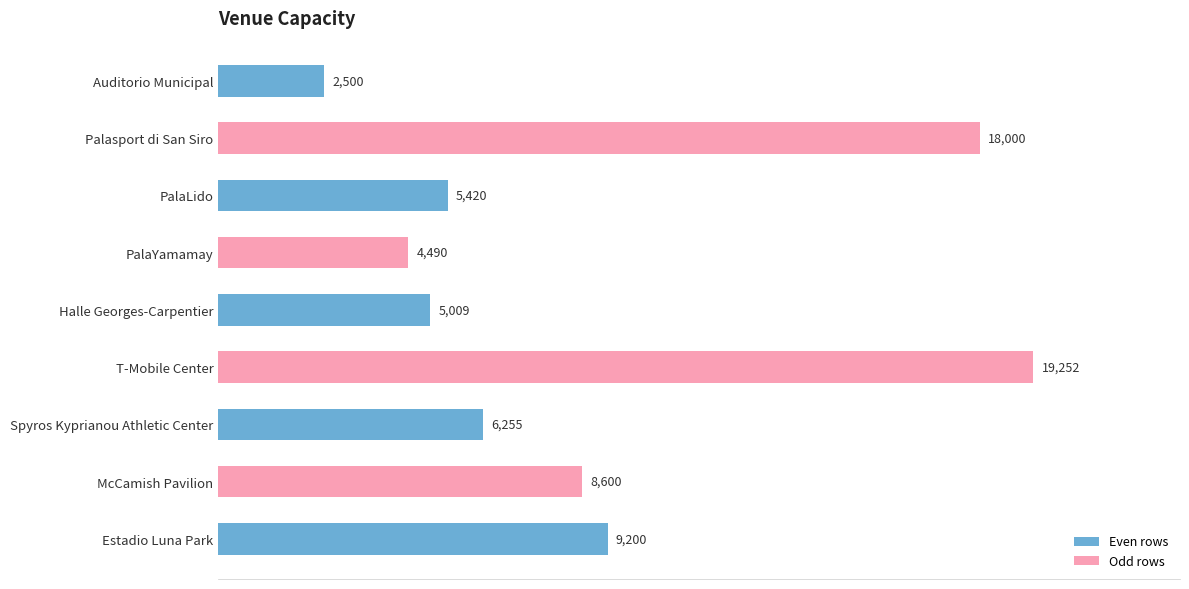

What is the average value?

8747